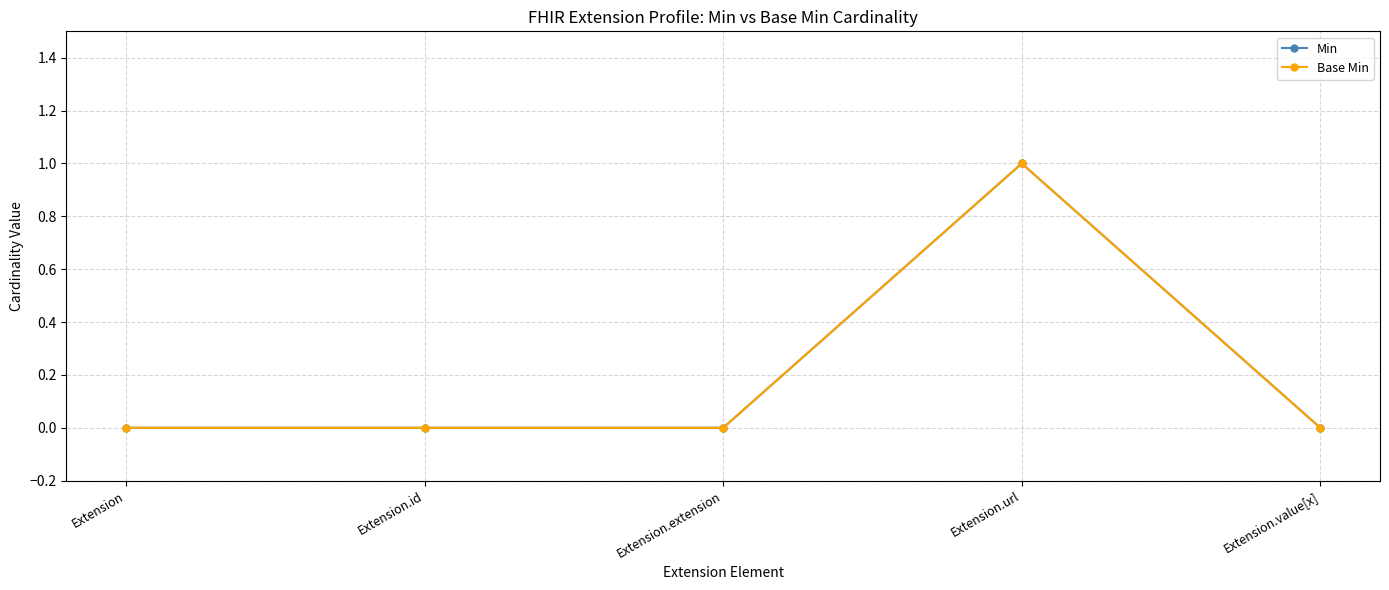

Rank the series by their maximum value, from highest to lowest.

Min, Base Min